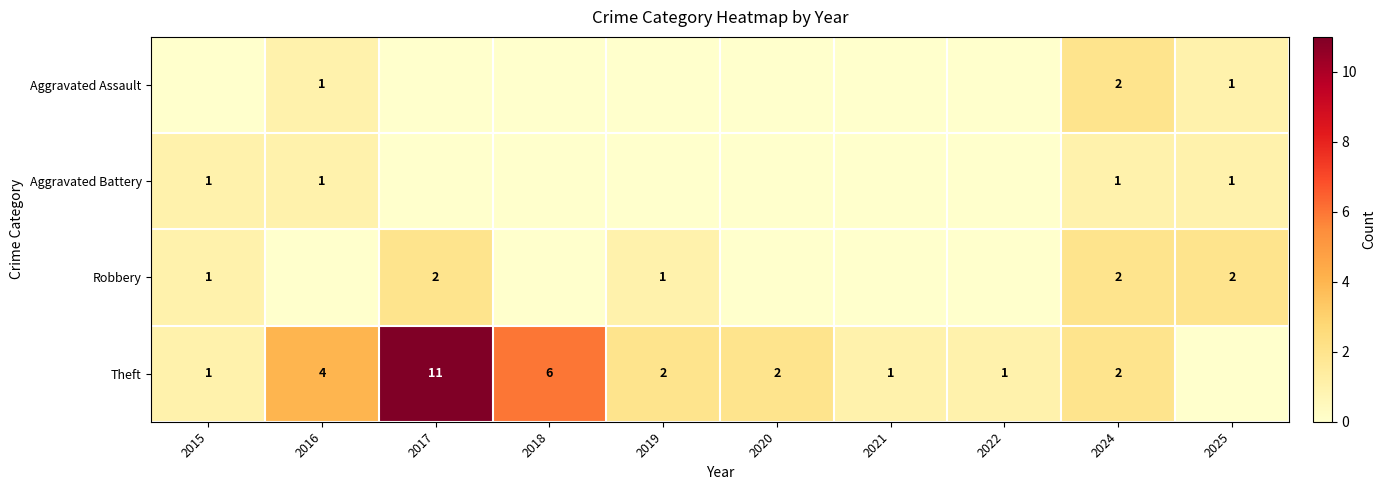

What is the difference between the highest and lowest values at 2021?

1